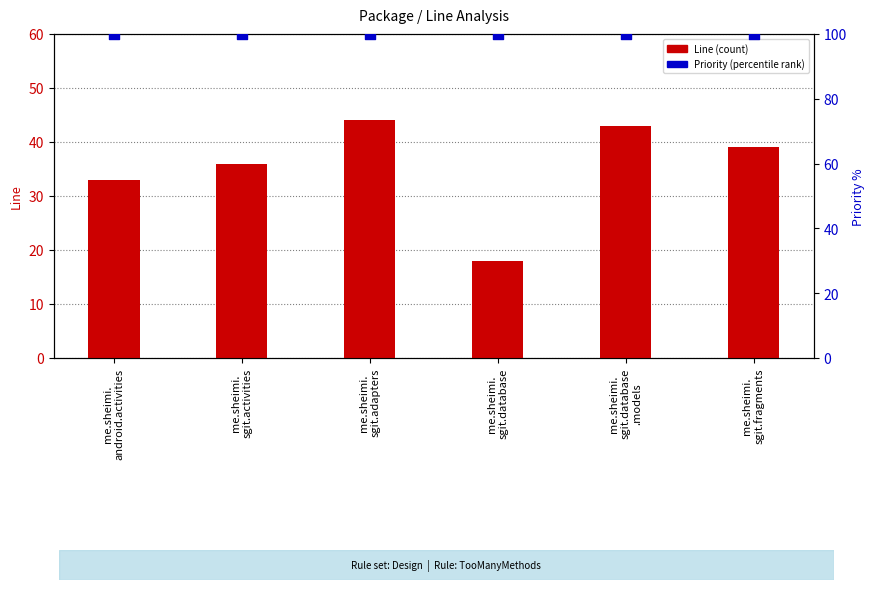

Which series has the largest total across all categories?

Priority (percentile rank)